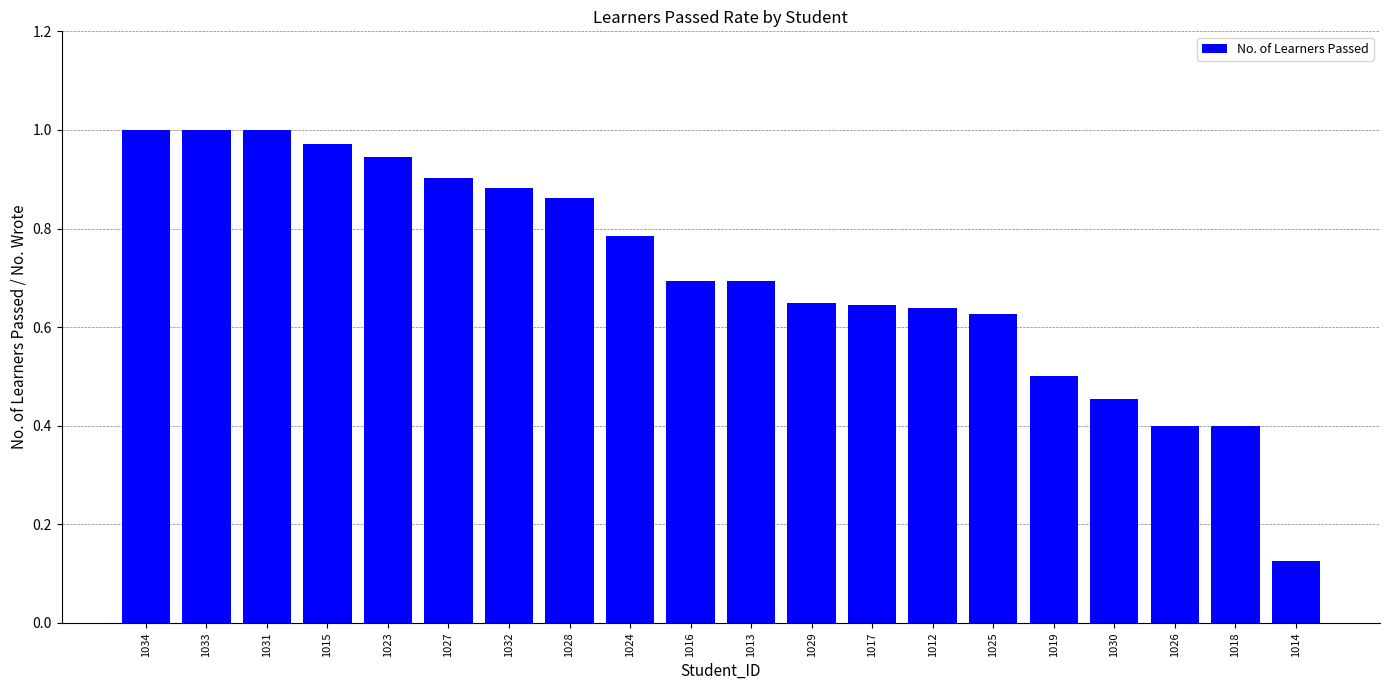

True or false: the data shows 0.4 at 1032.

False